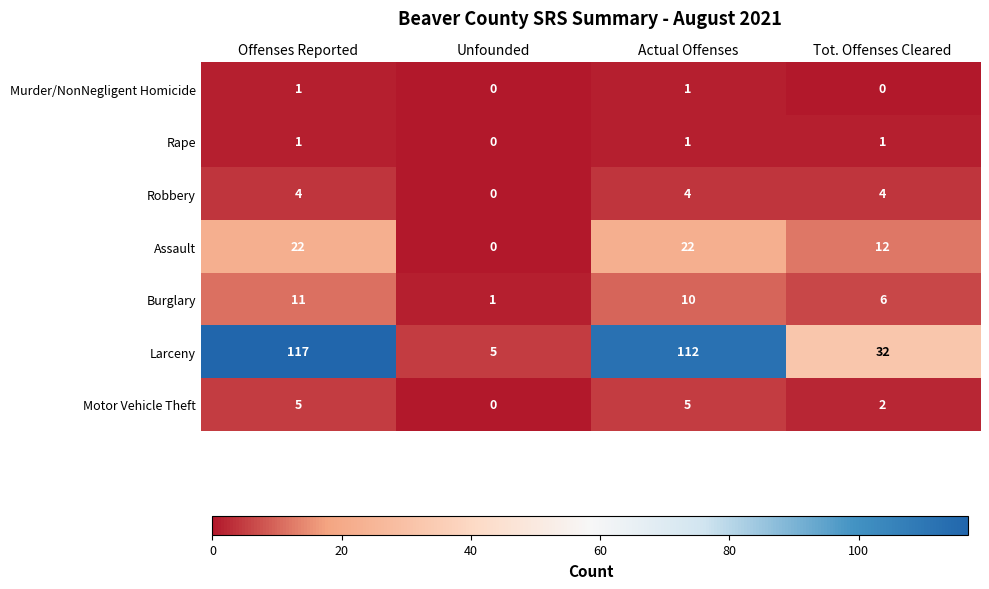

What is the difference between the maximum and minimum values in the Robbery series?

4